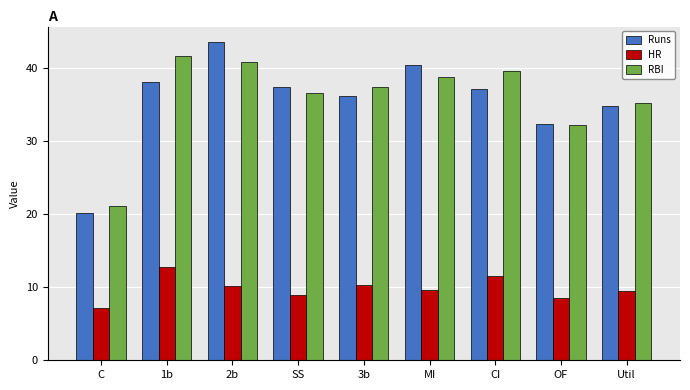

Which category has the lowest value in the Runs series?

C